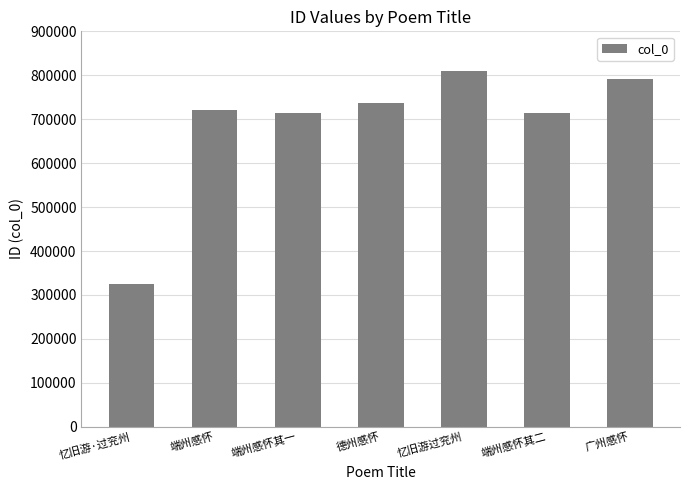

What is the value of the 3rd bar from the left?

714595